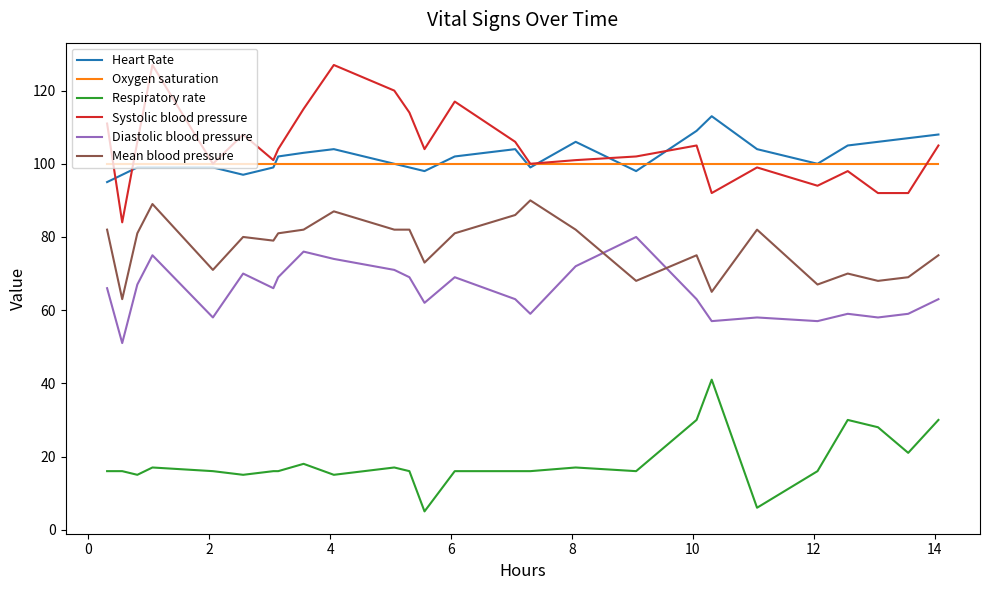

What is the maximum value shown in the chart?

127